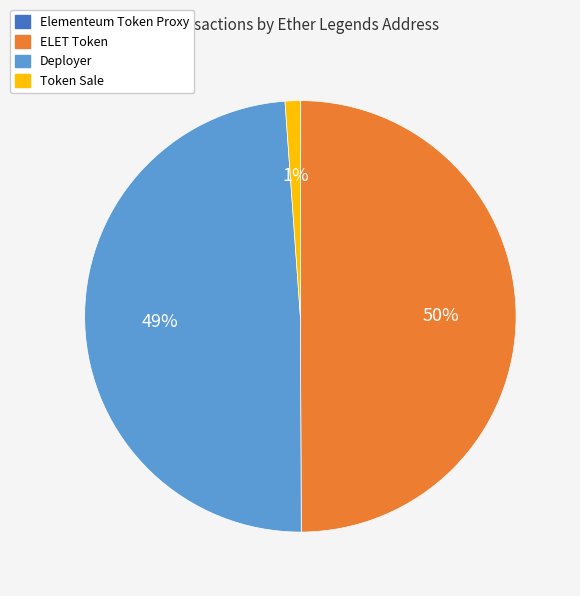

Which slice is the largest?

ELET Token